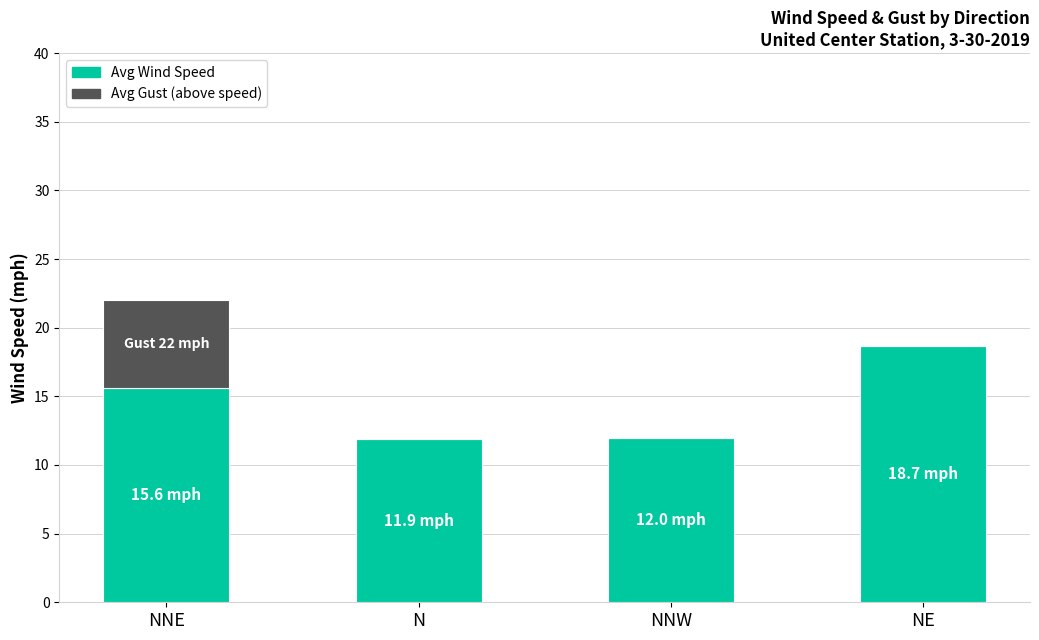

At which category is the sum across all series the highest?

NNE